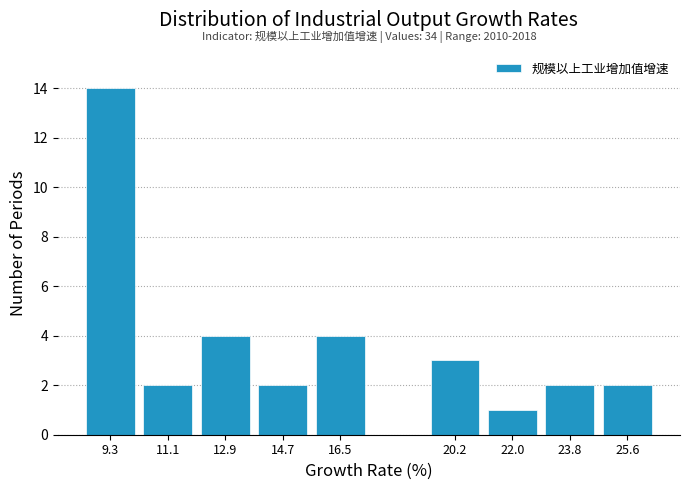

Which range on the x-axis has the tallest bar?

8.4 to 10.2